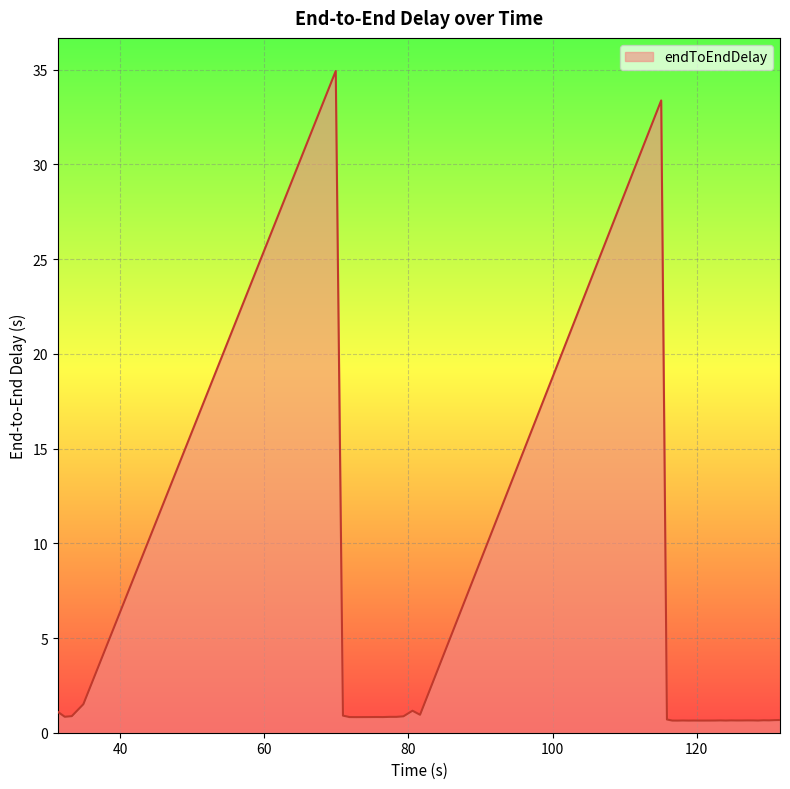

What is the greatest value displayed?

34.9